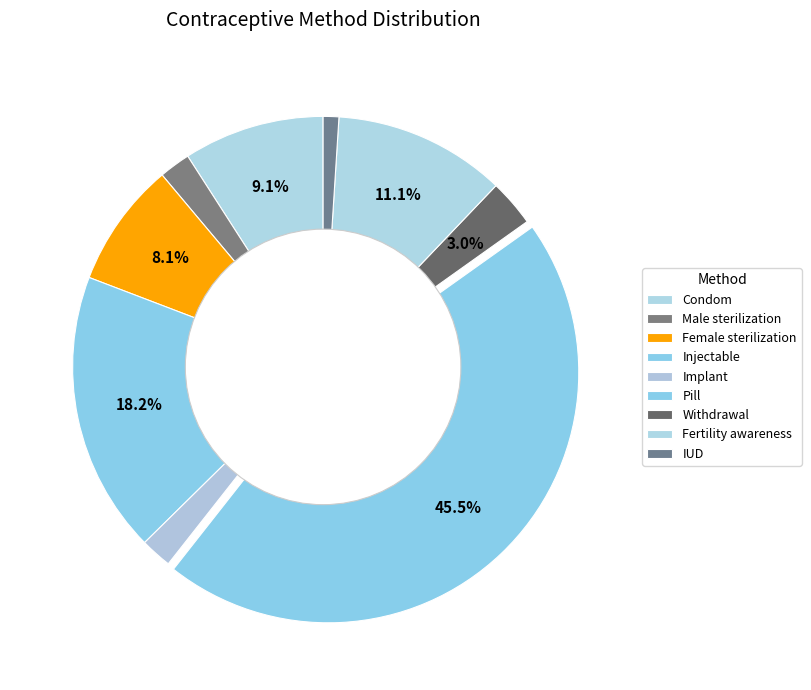

Count the number of slices in the pie.

9